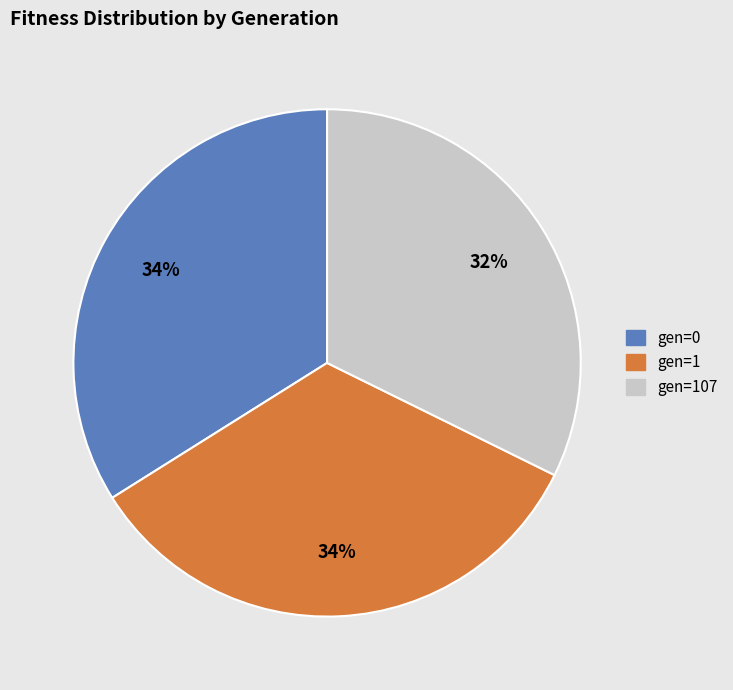

Does any single category account for the majority?

No